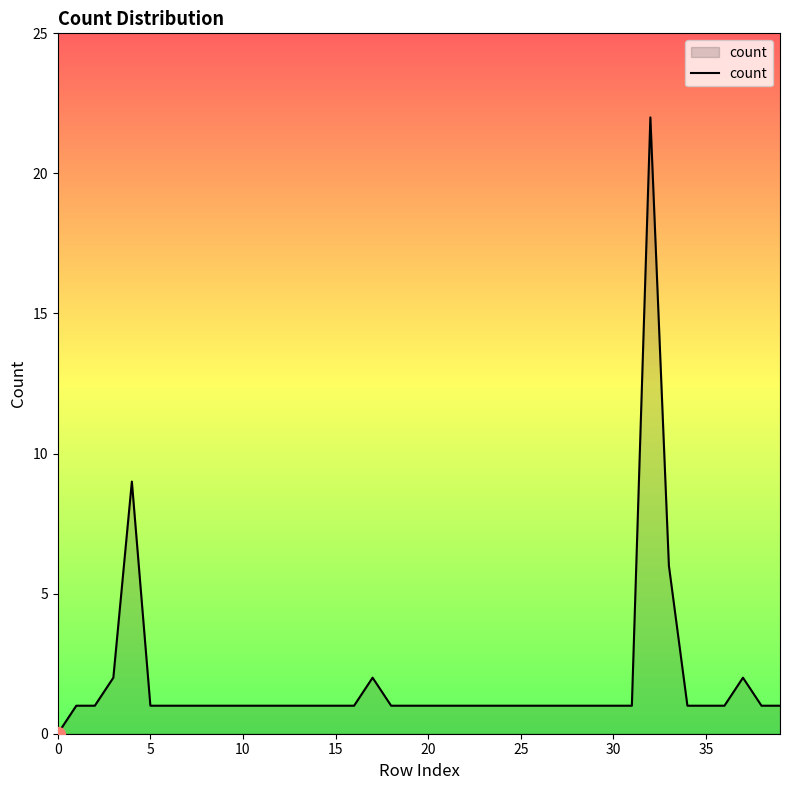

How many lines are shown in the chart?

1